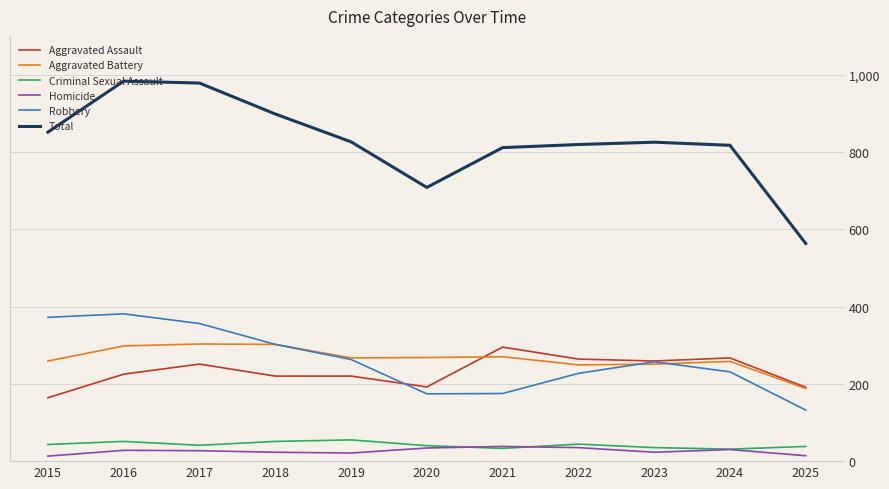

Which series has the largest range (max minus min)?

Total